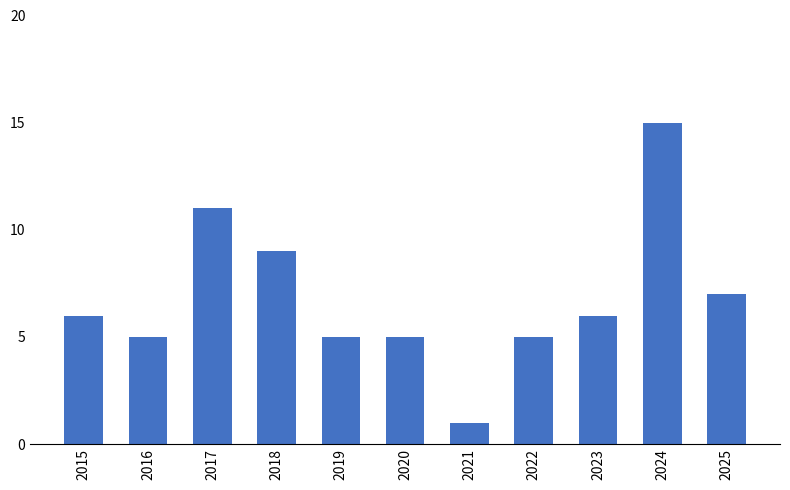

What is the difference between the values at 2019 and 2018?

4